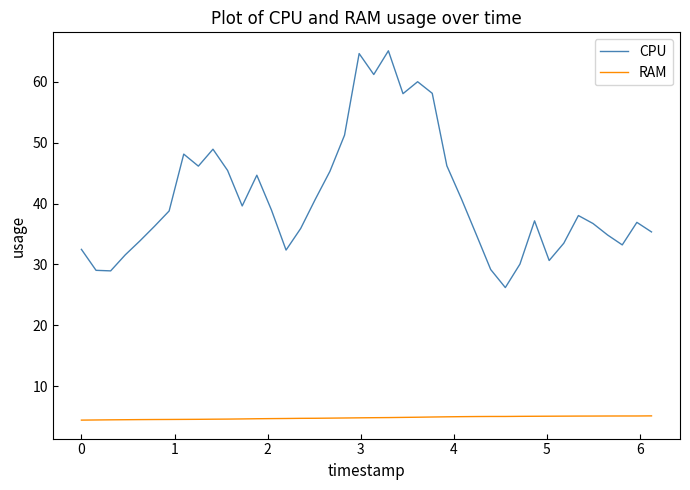

What is the highest value of the CPU series?

65.1